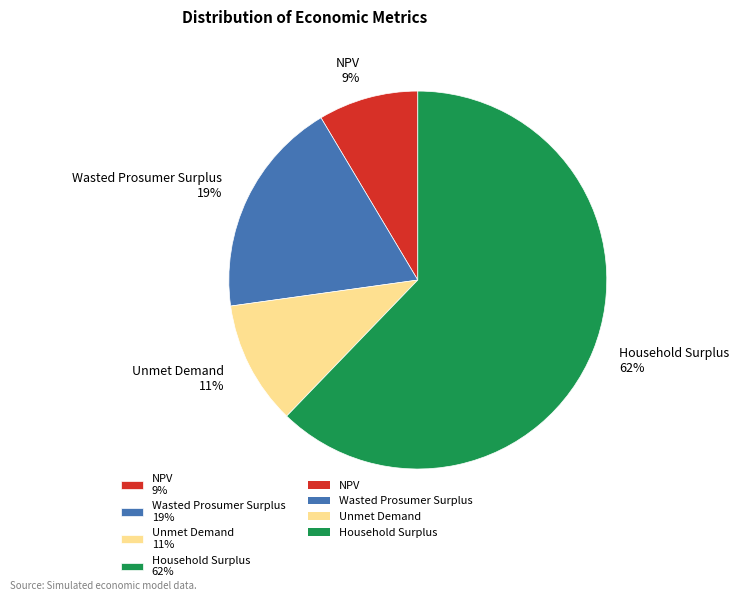

True or false: Household Surplus accounts for 62% of the total.

True